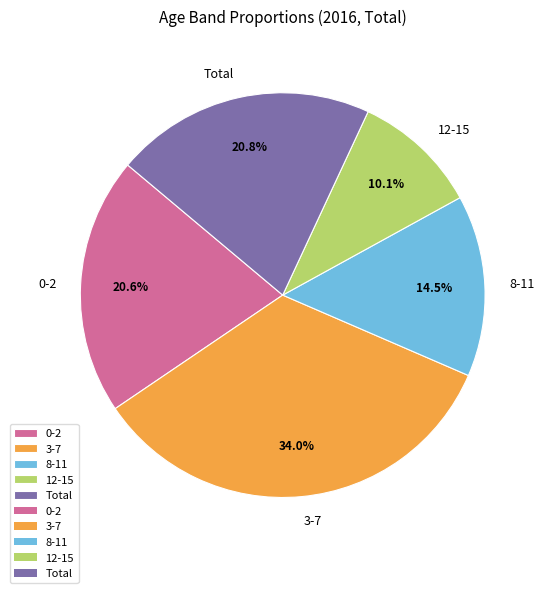

Is there a majority slice in this chart?

No